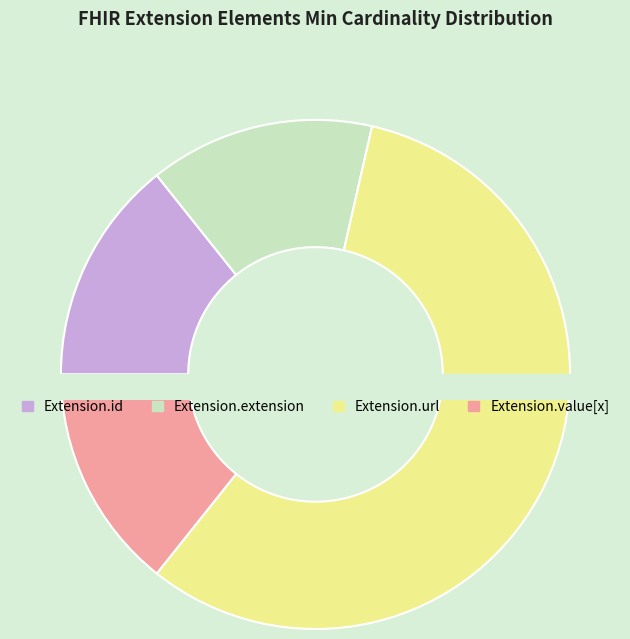

How many slices are in this pie chart?

4